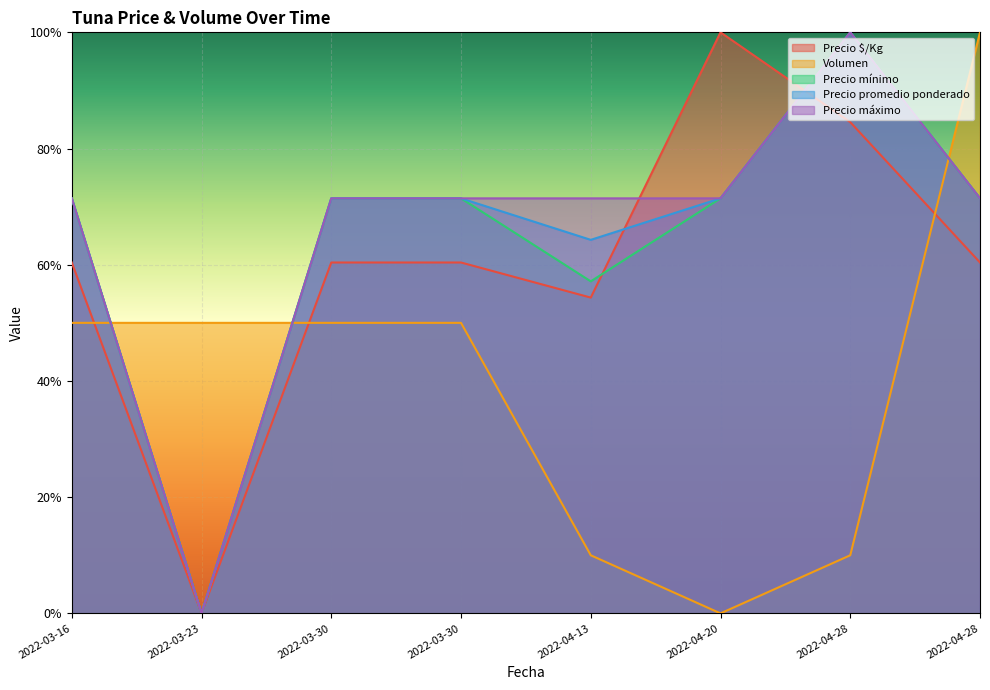

At which category is the sum across all series the highest?

2022-04-28